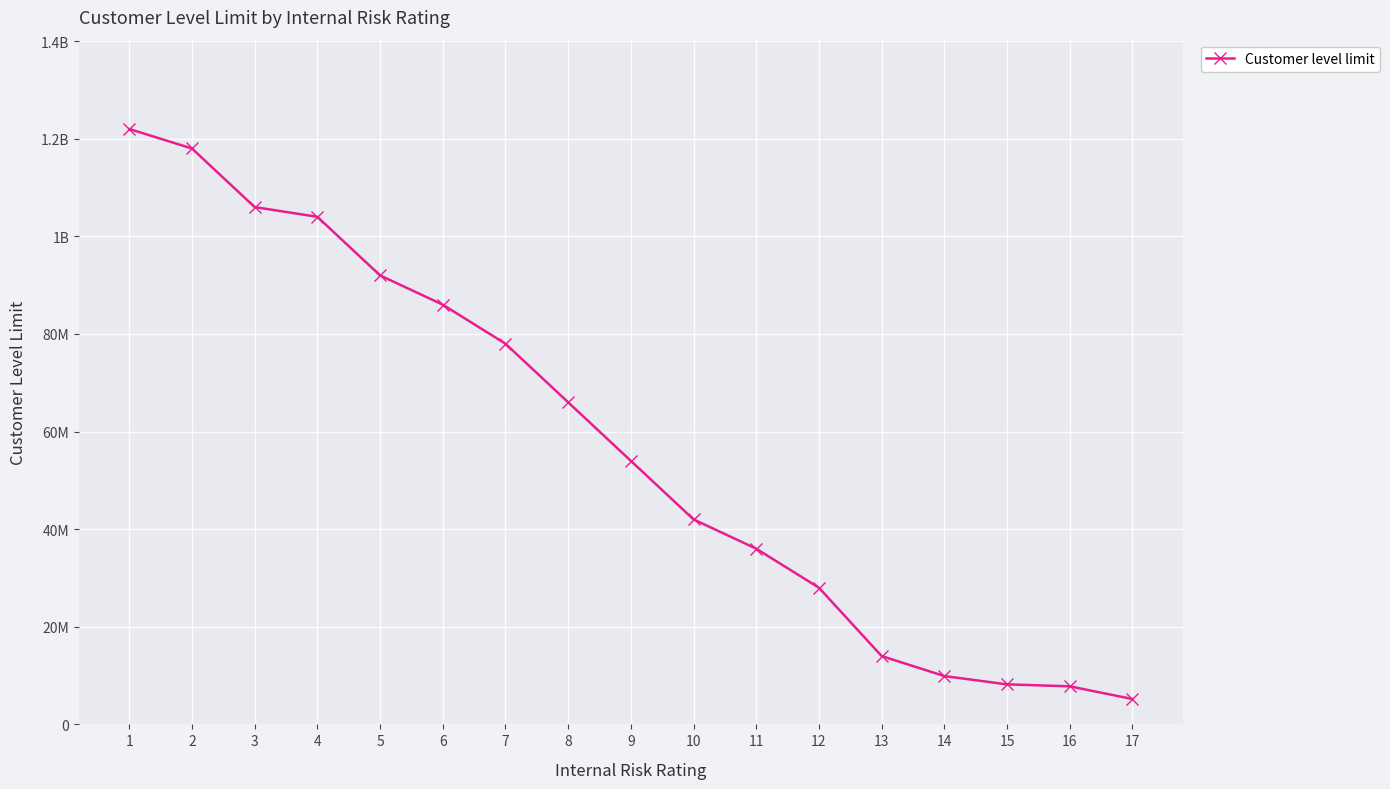

How many lines are shown in the chart?

1